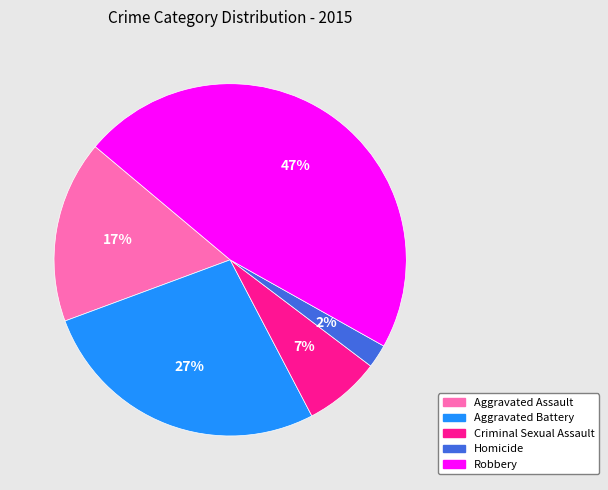

To the nearest percent, what is the average slice percentage?

20%